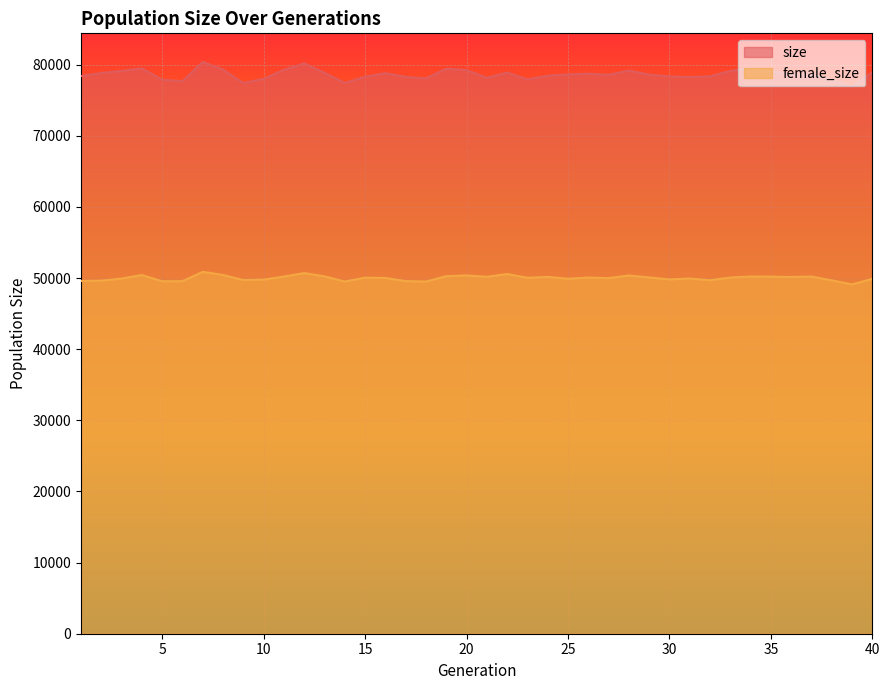

What is the value of the size point at the 22nd from the left?

78881